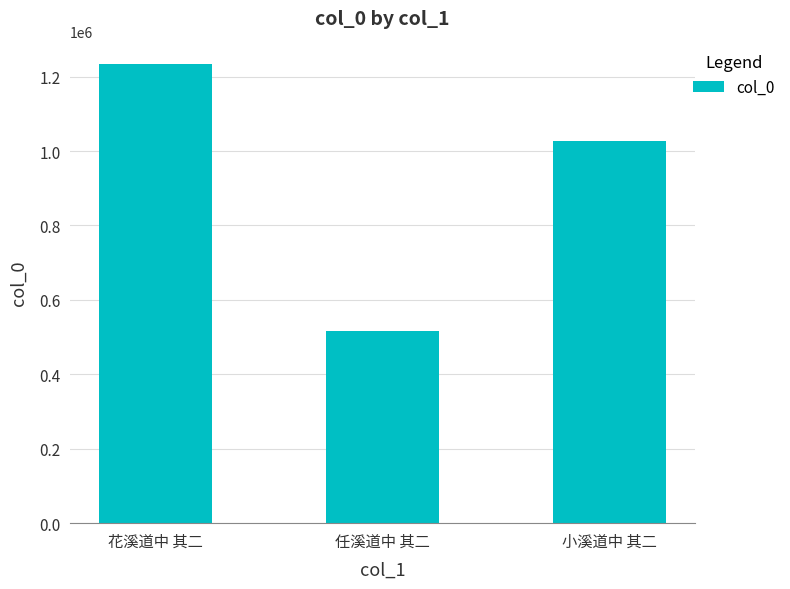

Where does the data first go above 1027061?

花溪道中 其二